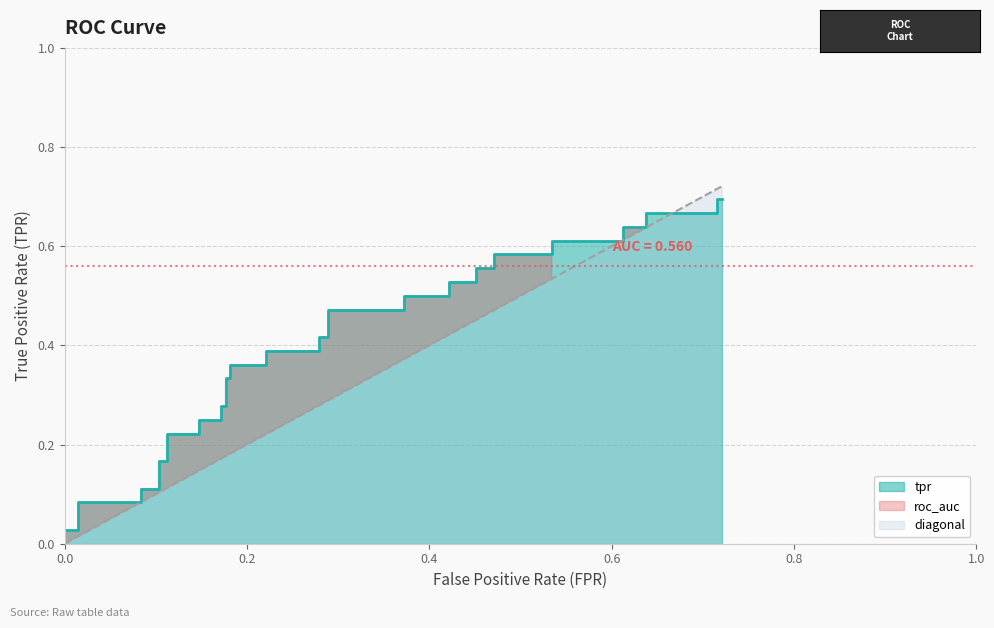

At how many categories does at least one series exceed 0?

40